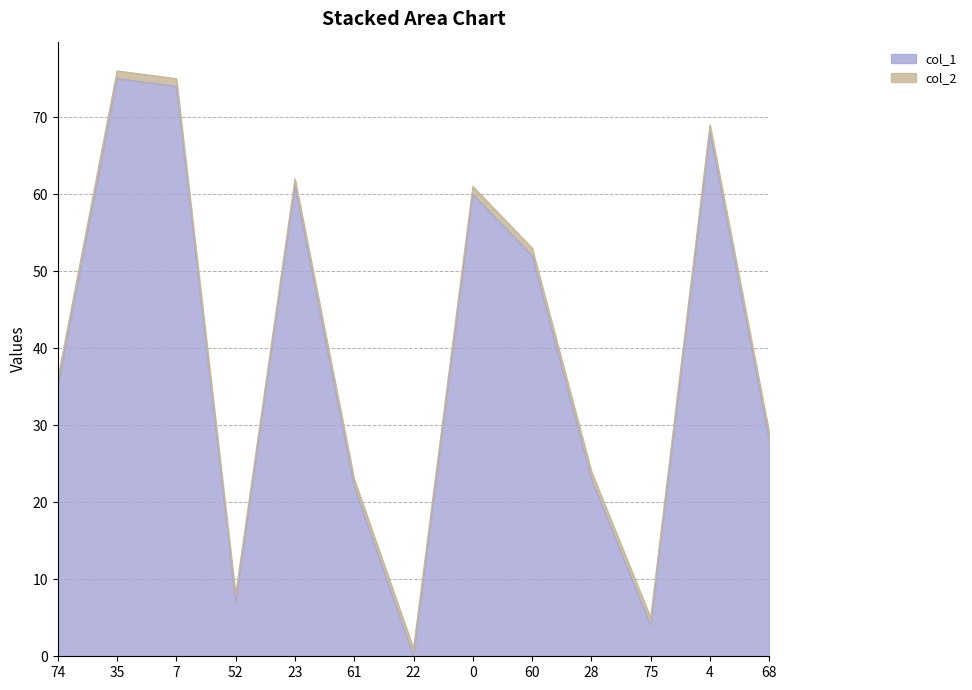

What is the label of the 11th point from the right?

7